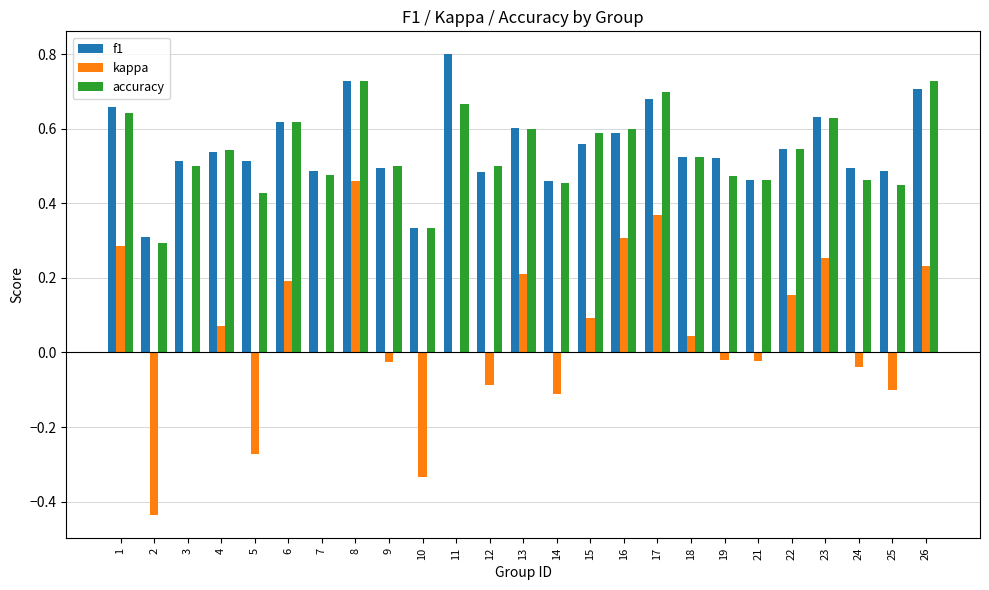

Between 12 and 26, which series saw the biggest shift?

kappa